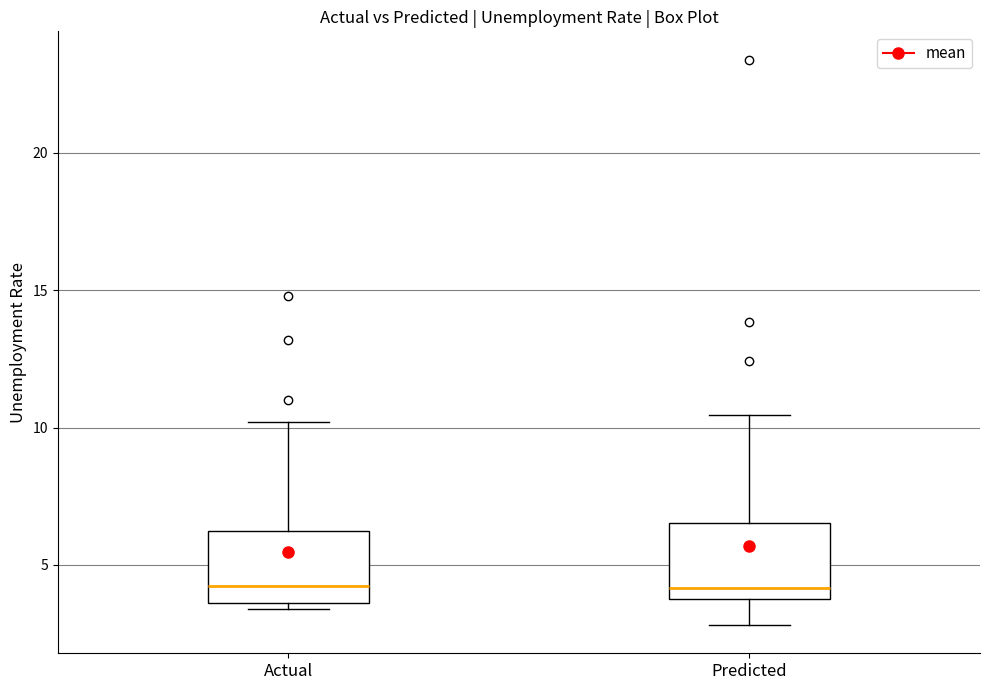

Reading left to right, transcribe this box plot: for each box, give where its median line is, the range the box spans, and where its two whiskers end, as read against the y-axis. The values are not printed on the chart, so give them approximately, as read against the axis.

Actual: median 4.5, box 3.5 to 6.5, whiskers 3.5 (just below the box's lower edge) to 10.0
Predicted: median 4.0 (just above the box's lower edge), box 4.0 to 6.5, whiskers 3.0 to 10.5